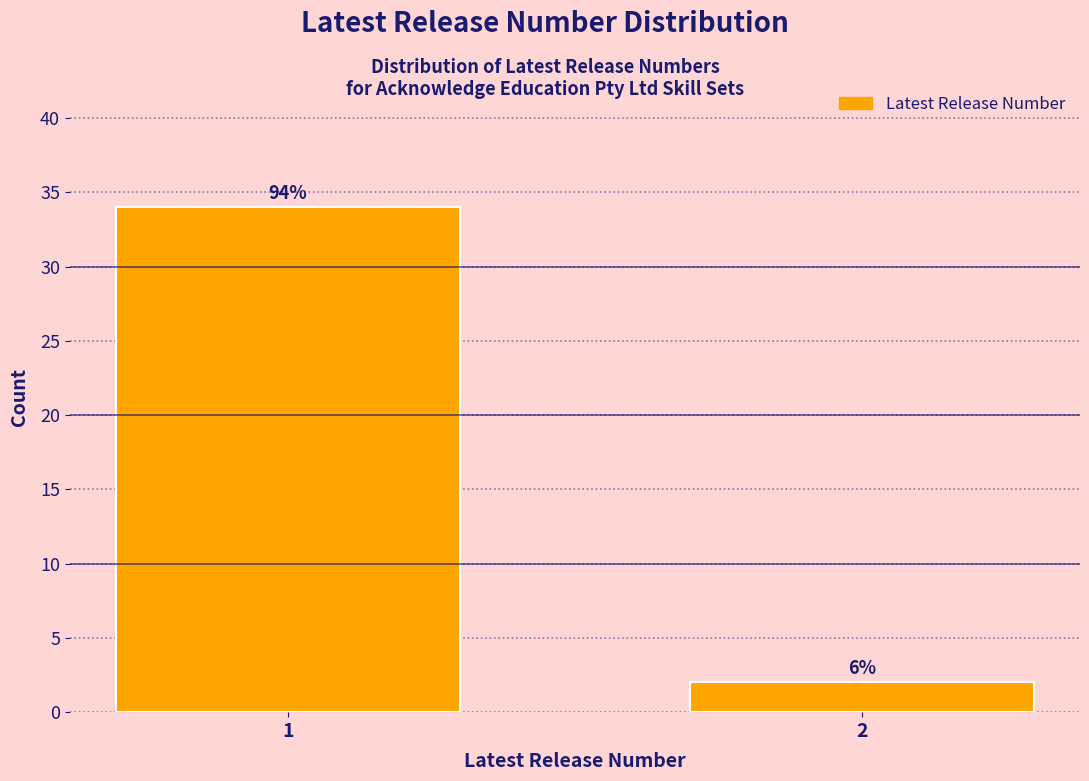

Are the bars horizontal?

No